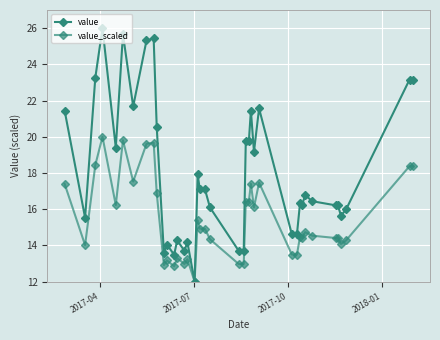

What is the greatest value displayed?

26.0